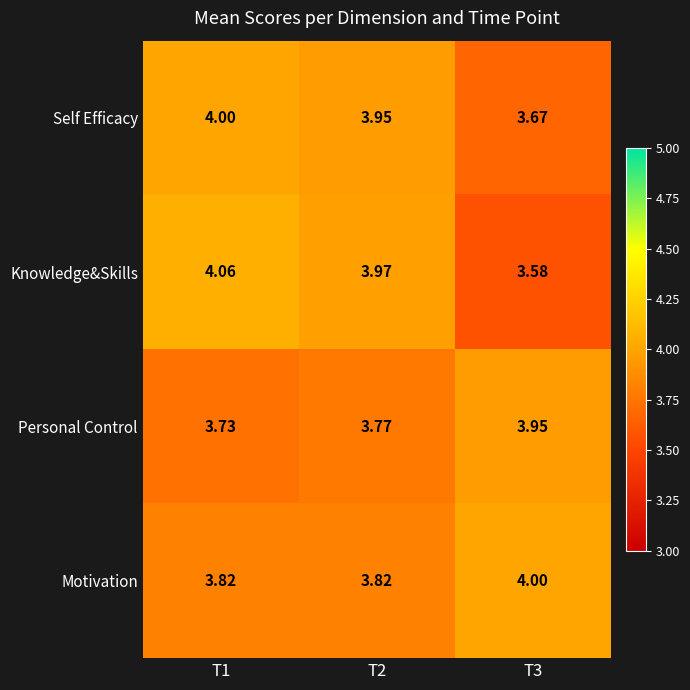

What is the total value across all series at T1?

15.6